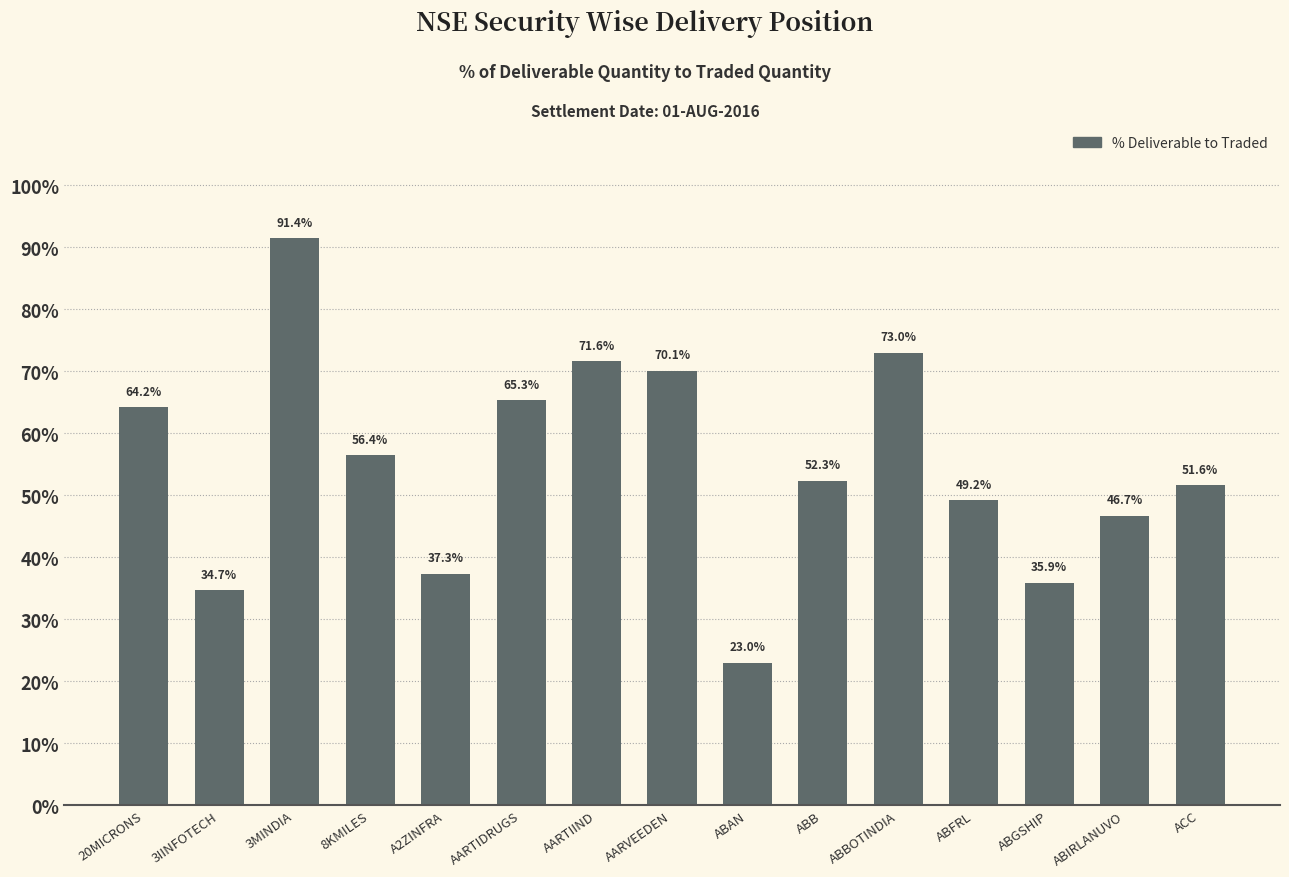

What position from the right is AARTIIND?

9